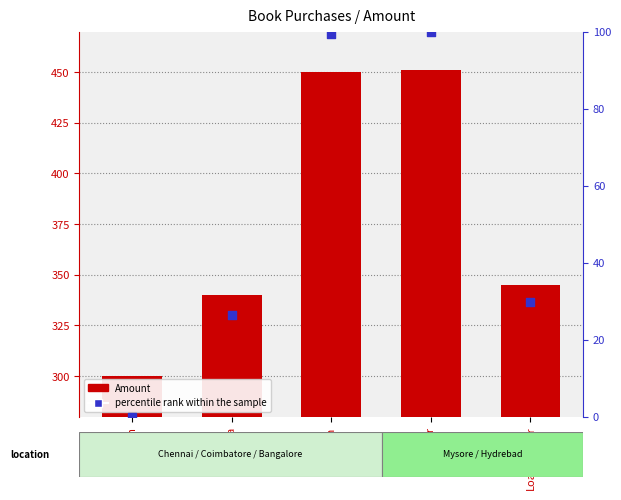

At how many categories does at least one series exceed 431?

2